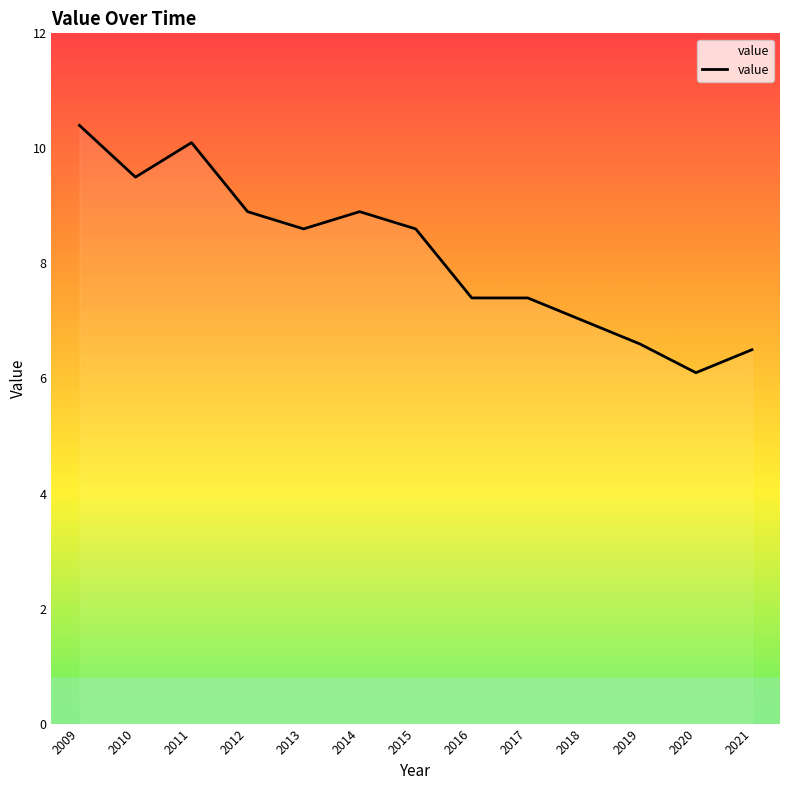

Which category has the highest value across all series?

2009